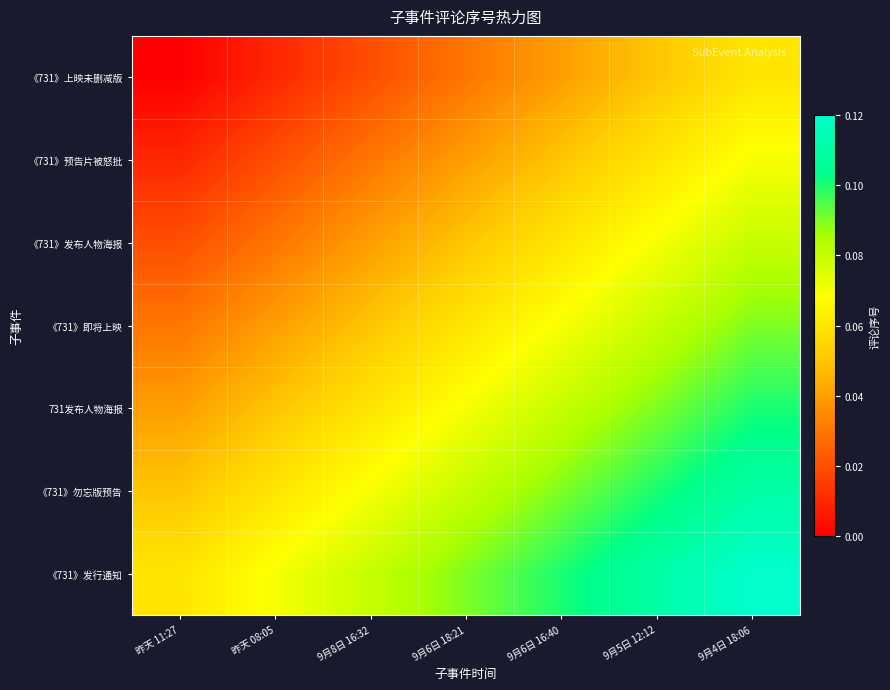

Which series has the widest spread of values?

《731》预告片被怒批